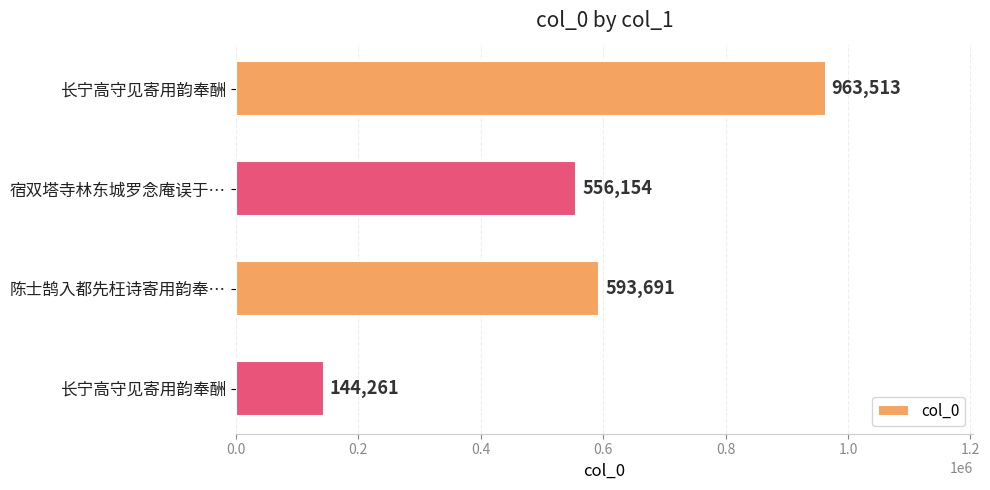

How many bars are there in total?

4